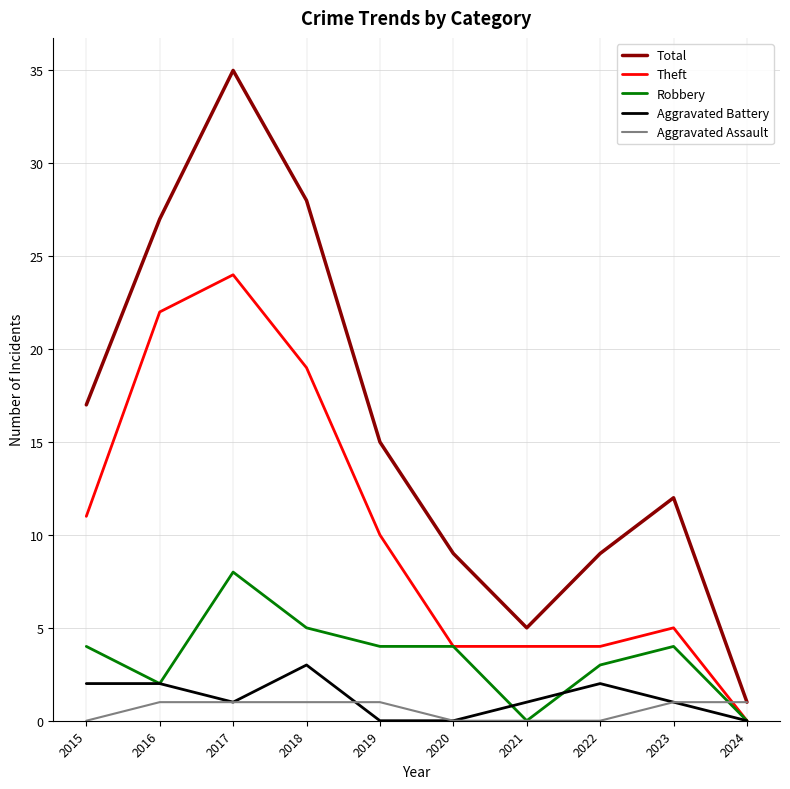

At which category is the sum across all series the highest?

2017